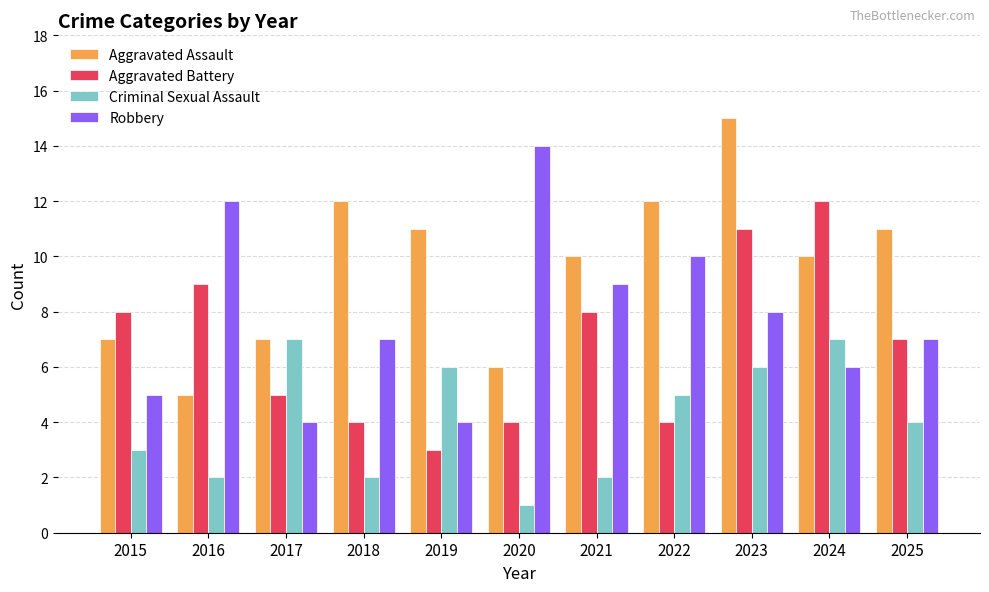

What is the sum of all Robbery values?

86